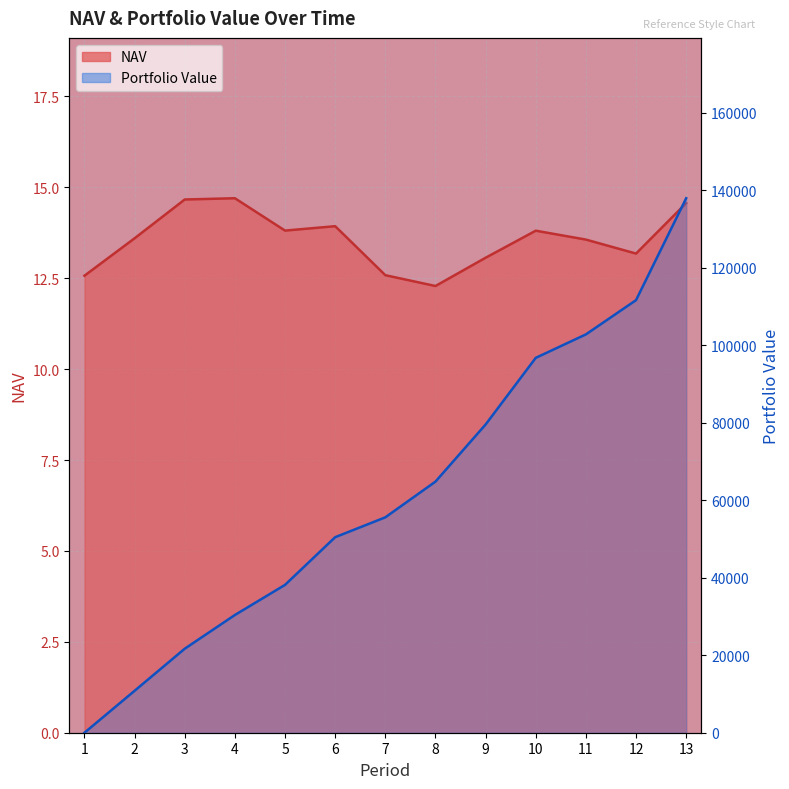

Rank the series by their maximum value, from highest to lowest.

Portfolio Value, NAV